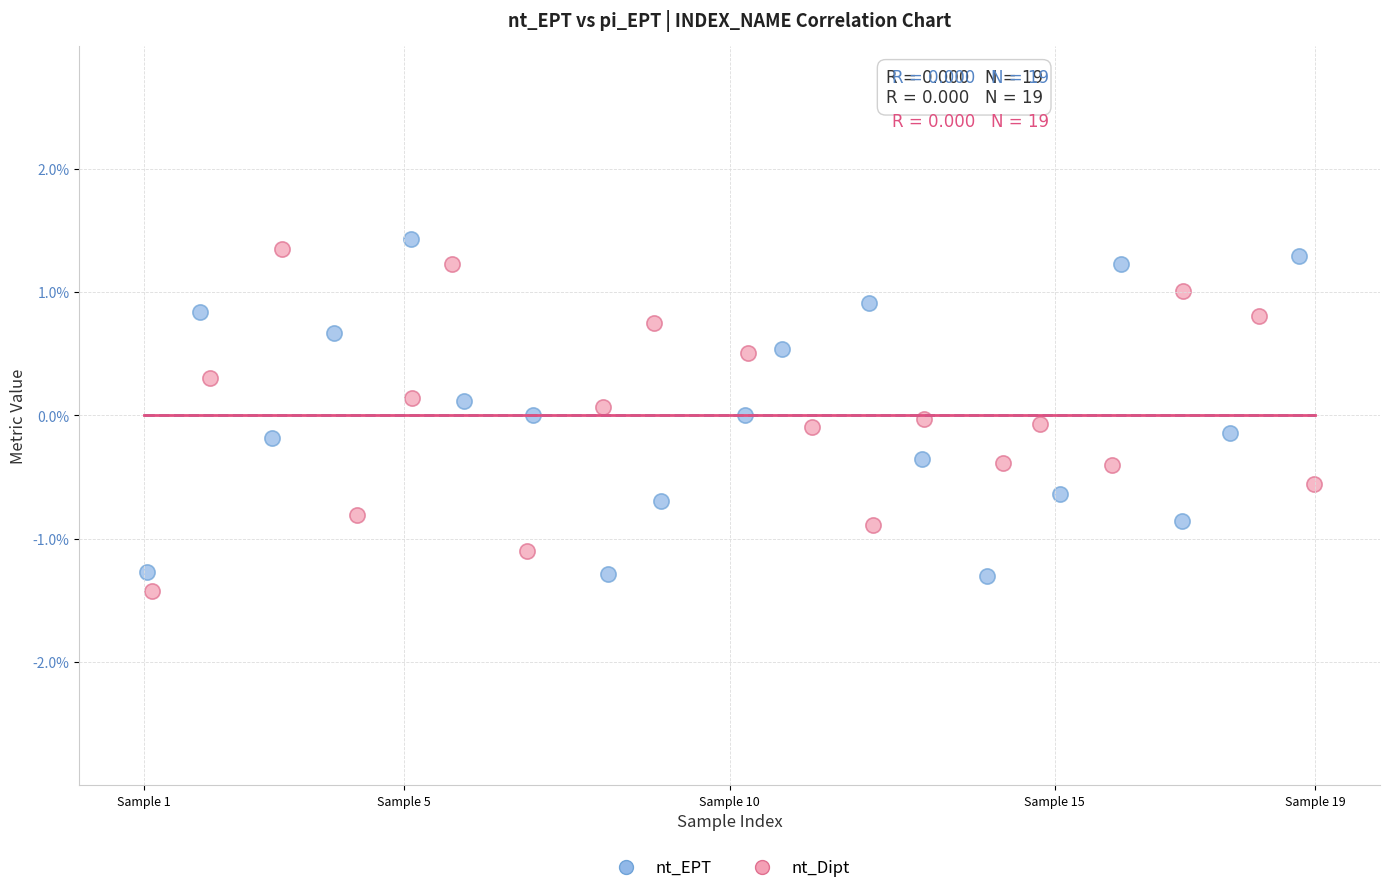

What are all the series names shown in the legend?

nt_EPT, nt_Dipt